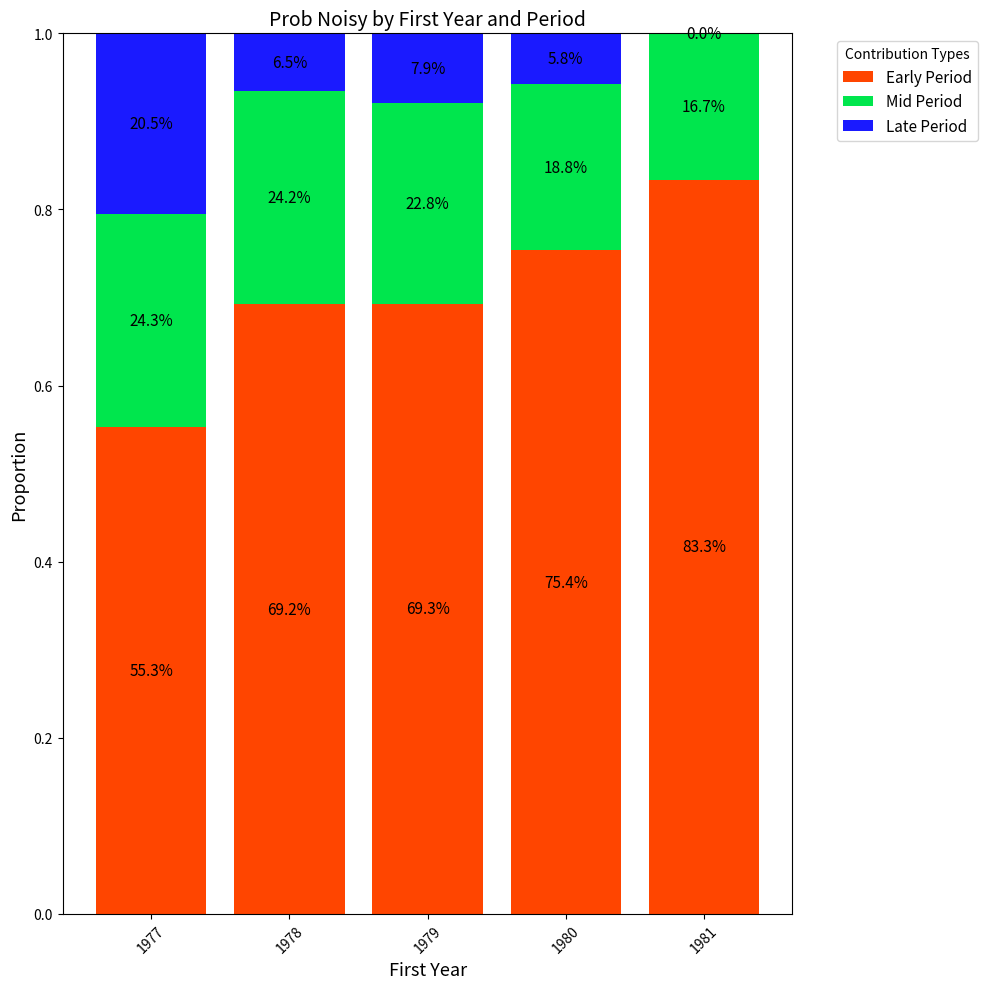

At 1978, list the series in order from smallest to largest.

Late Period, Mid Period, Early Period